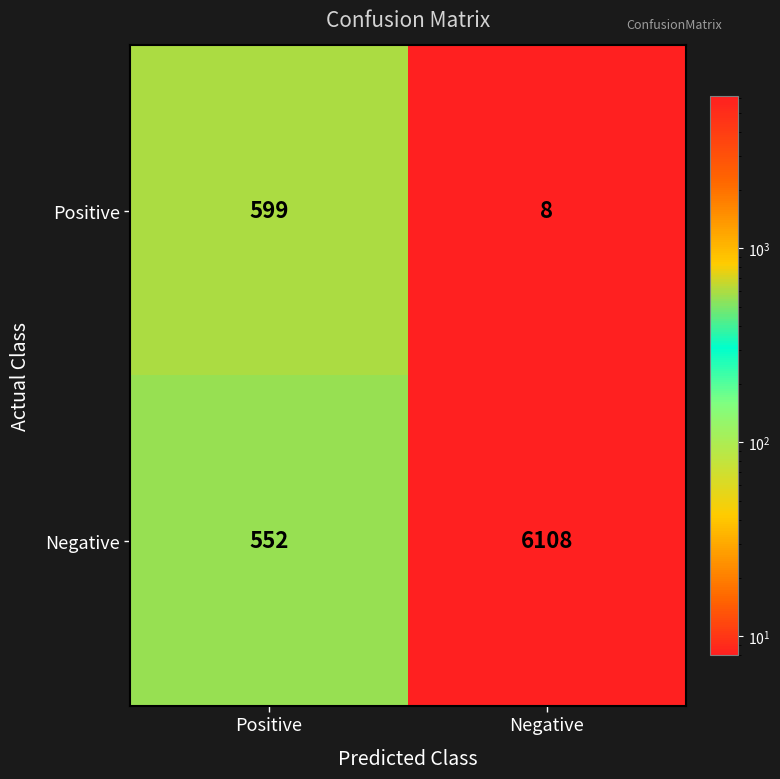

The Negative series shows 552 at Positive. True or false?

True